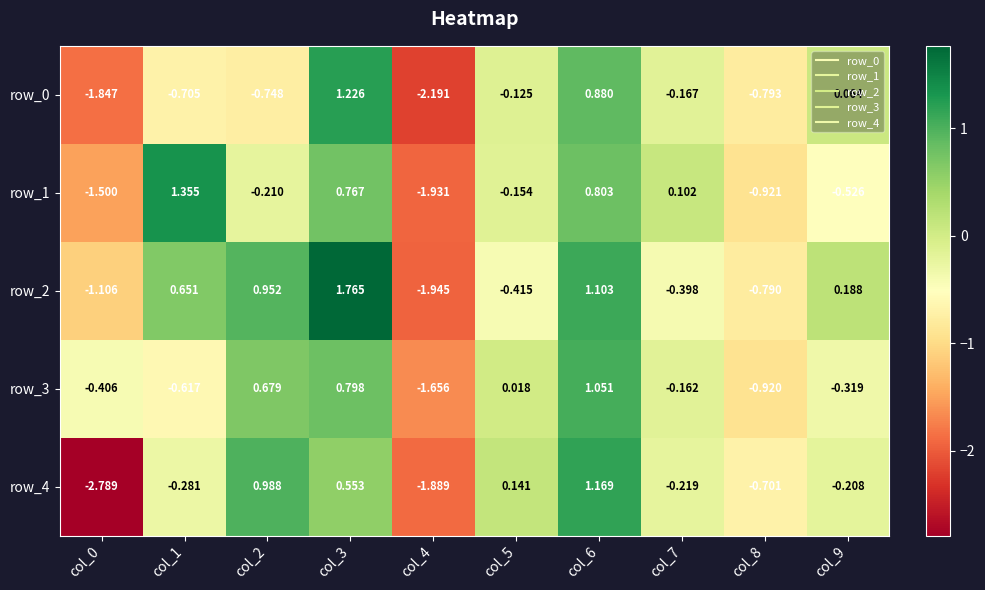

What is the spread (max minus min) of values at col_4?

0.5